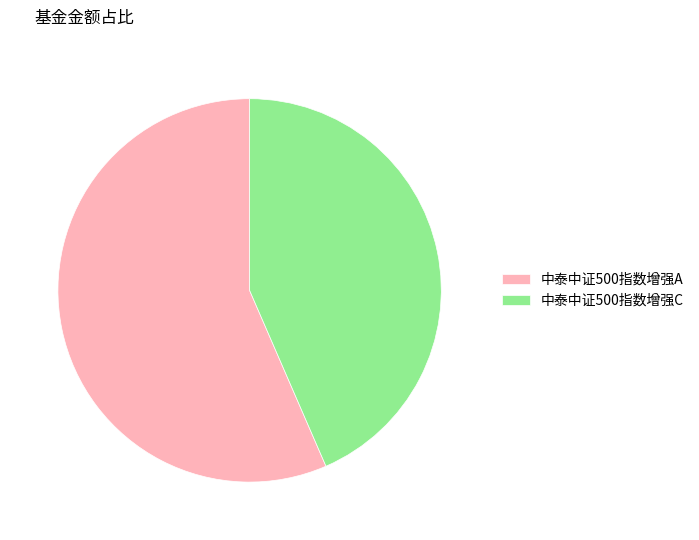

Count the number of slices in the pie.

2